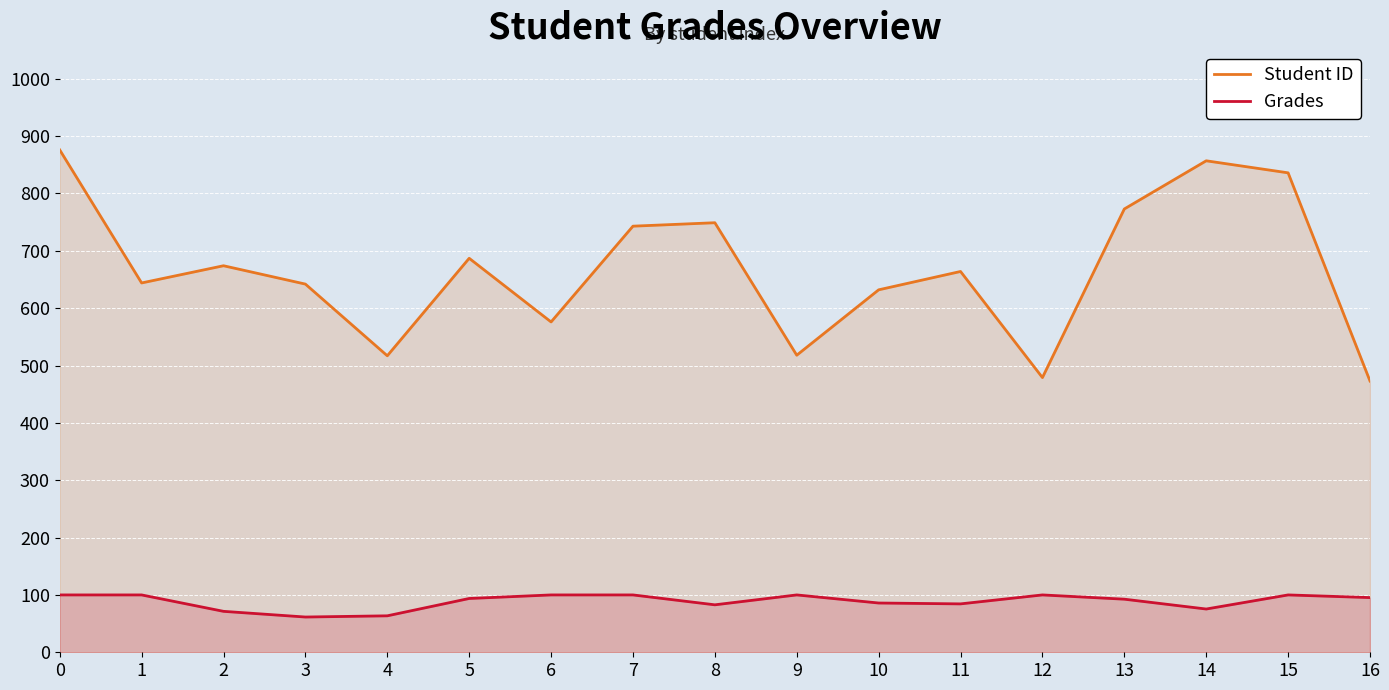

What is the value of the Grades point at the 1st from the left?

100.0